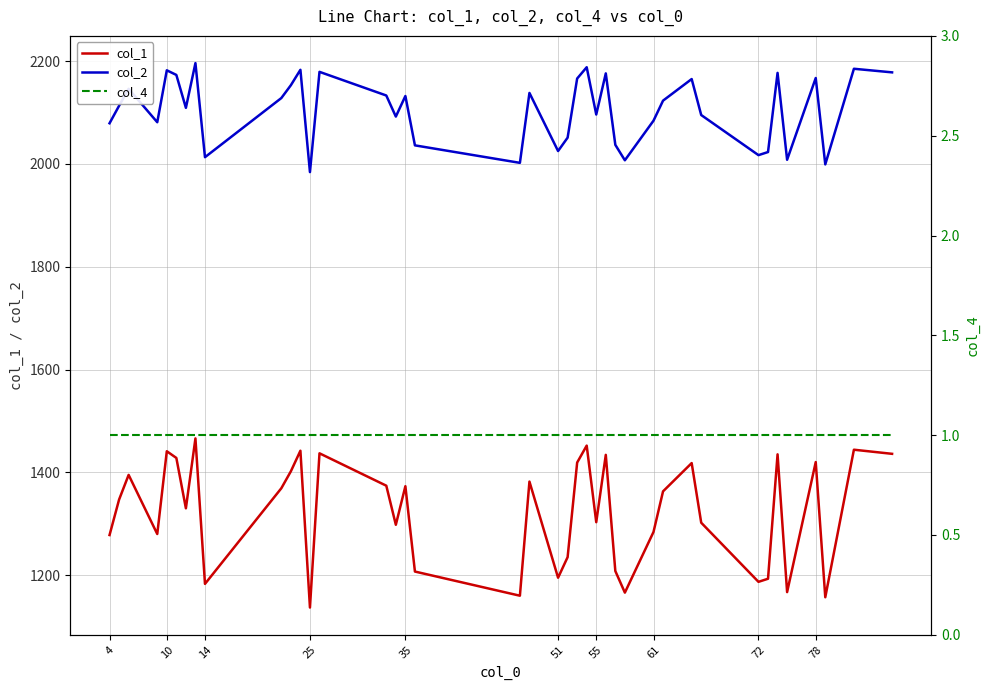

True or false: col_2 has more than 0 interior local peaks.

True